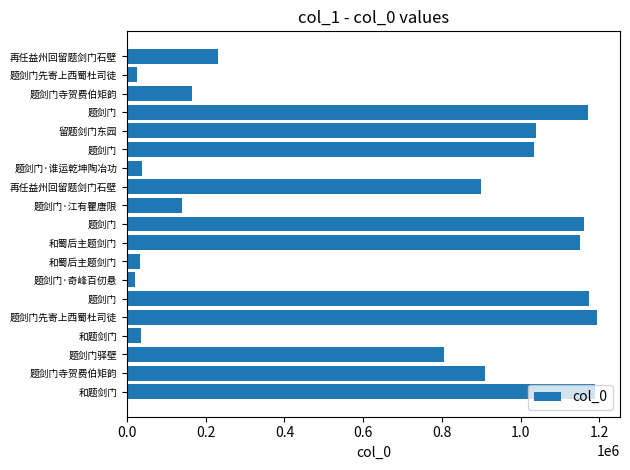

How many categories are shown in the chart?

19